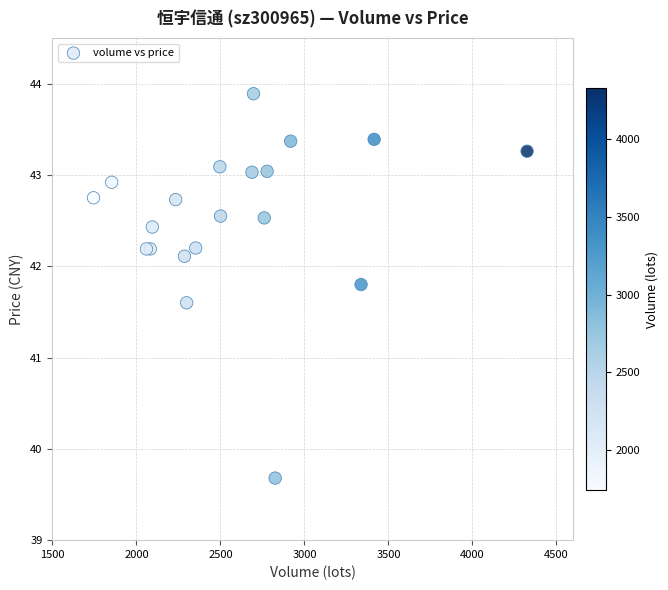

What Y value in the scatter plot is closest to 41?

41.6